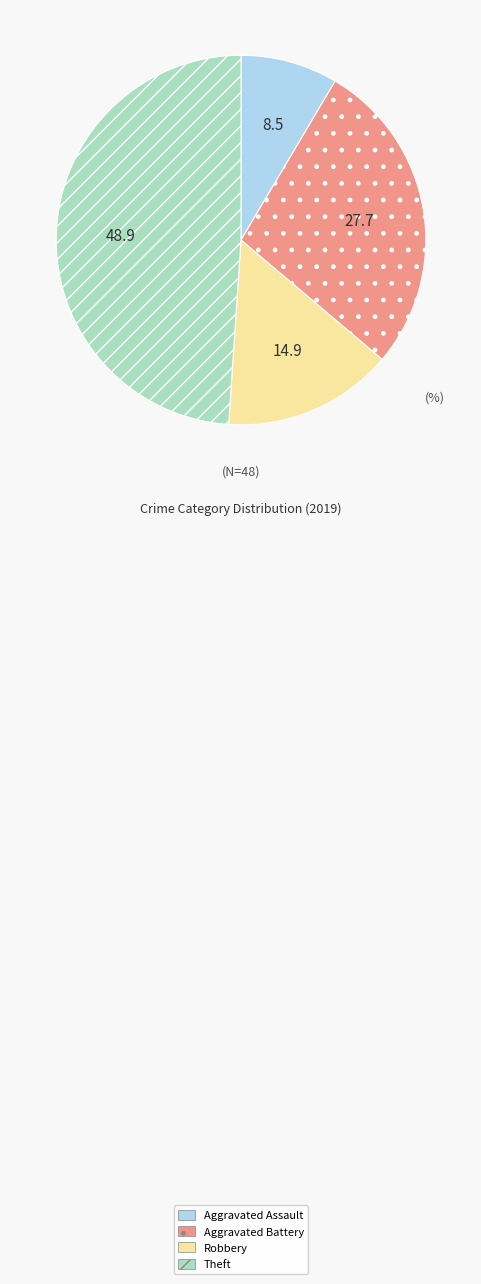

The Robbery slice represents 3% of the pie. True or false?

False